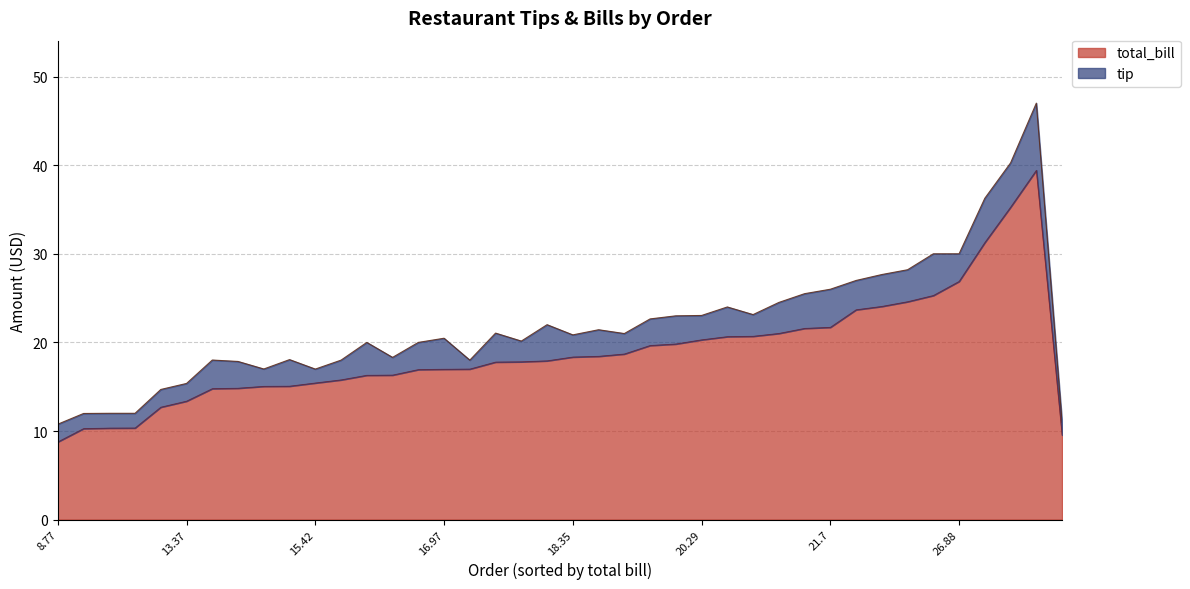

List the labels in order of value, smallest first.

8.77, 9.55, 10.27, 10.33, 10.34, 12.69, 13.37, 14.78, 14.83, 15.04, 15.06, 15.42, 15.77, 16.29, 16.31, 16.93, 16.97, 16.99, 17.78, 17.81, 17.92, 18.35, 18.43, 18.69, 19.65, 19.82, 20.29, 20.65, 20.69, 21.01, 21.58, 21.7, 23.68, 24.06, 24.59, 25.29, 26.88, 31.27, 35.26, 39.42